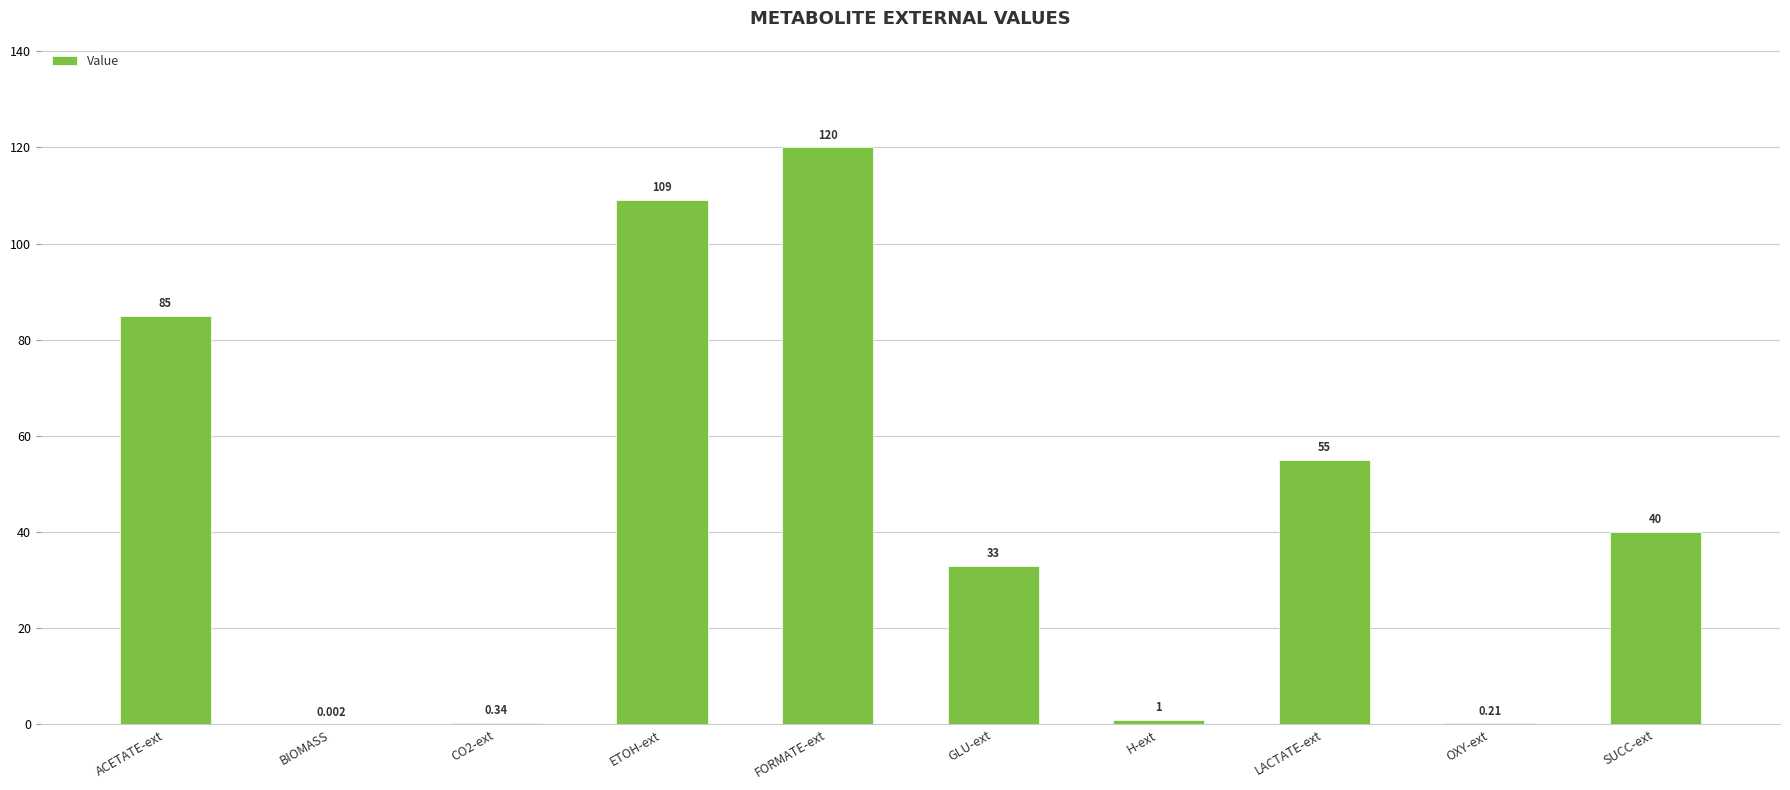

What is the greatest value displayed?

120.0